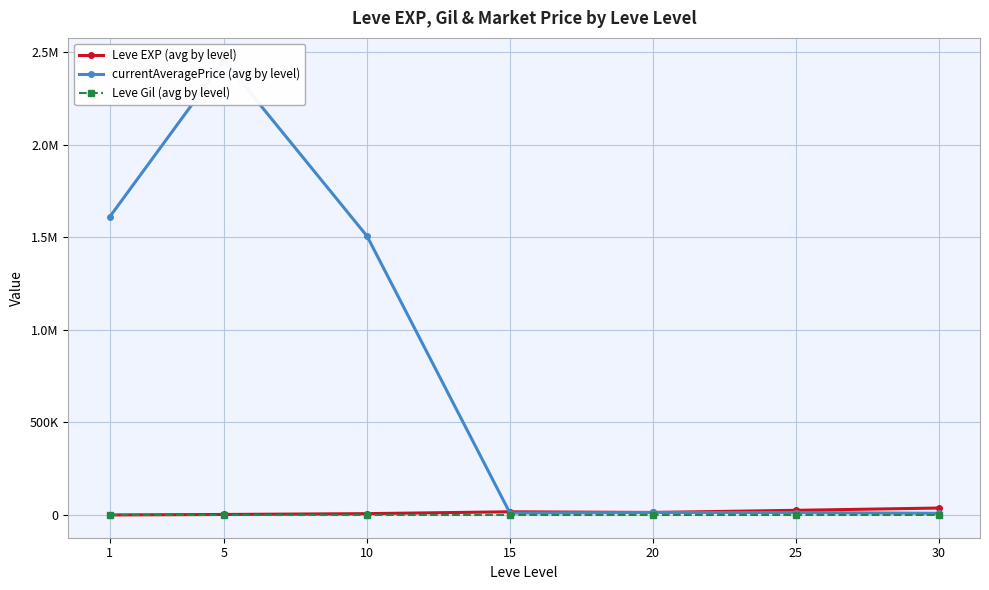

What is the sum of all currentAveragePrice (avg by level) values?

5616851.1